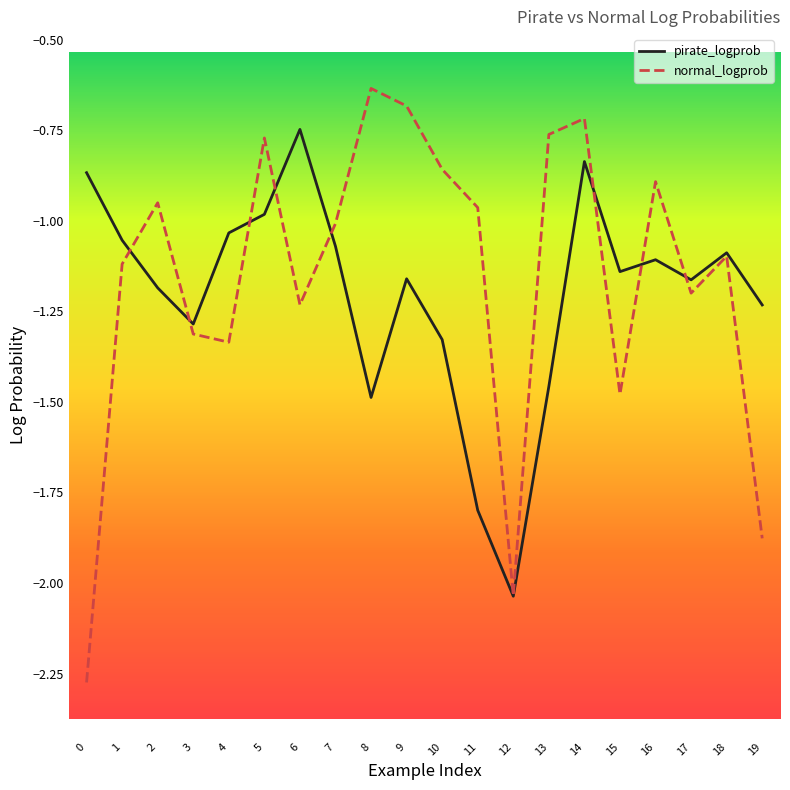

At which label does pirate_logprob reach its peak?

6